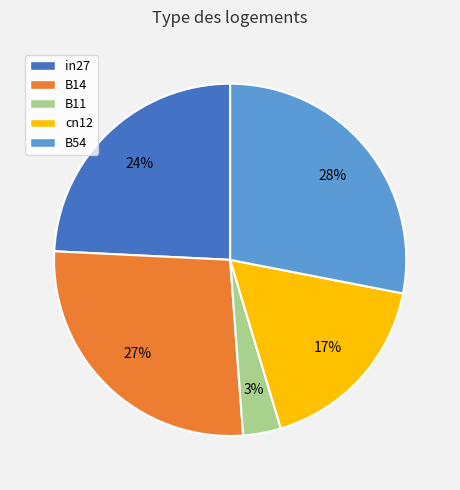

Is B14 the majority of the pie?

No